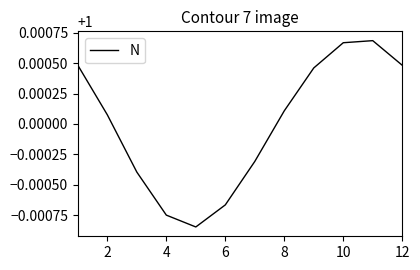

The value at 10 is 1.6. True or false?

False